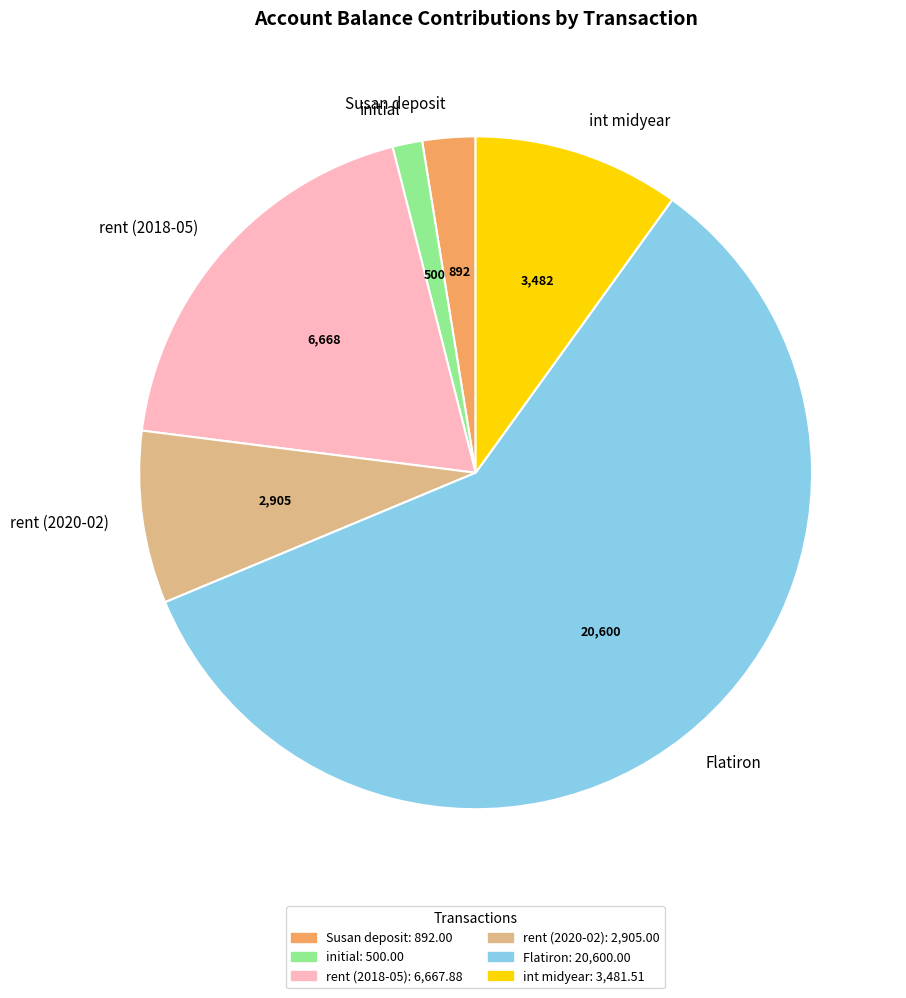

Which category has the smallest portion of the pie?

initial